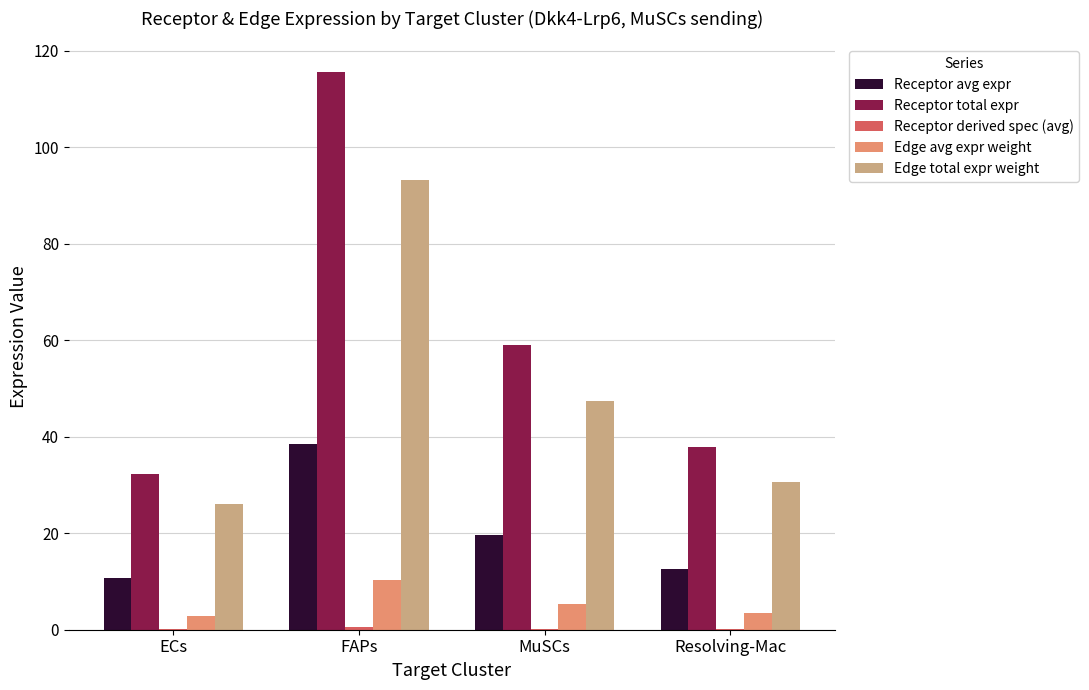

What is the sum of all Edge avg expr weight values?

21.9